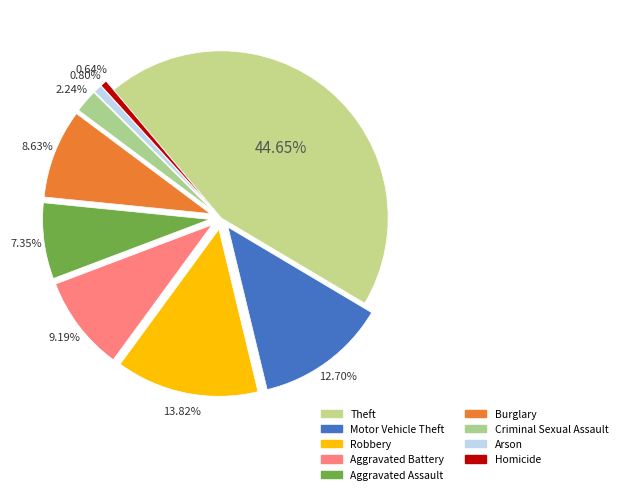

Count the number of slices in the pie.

9